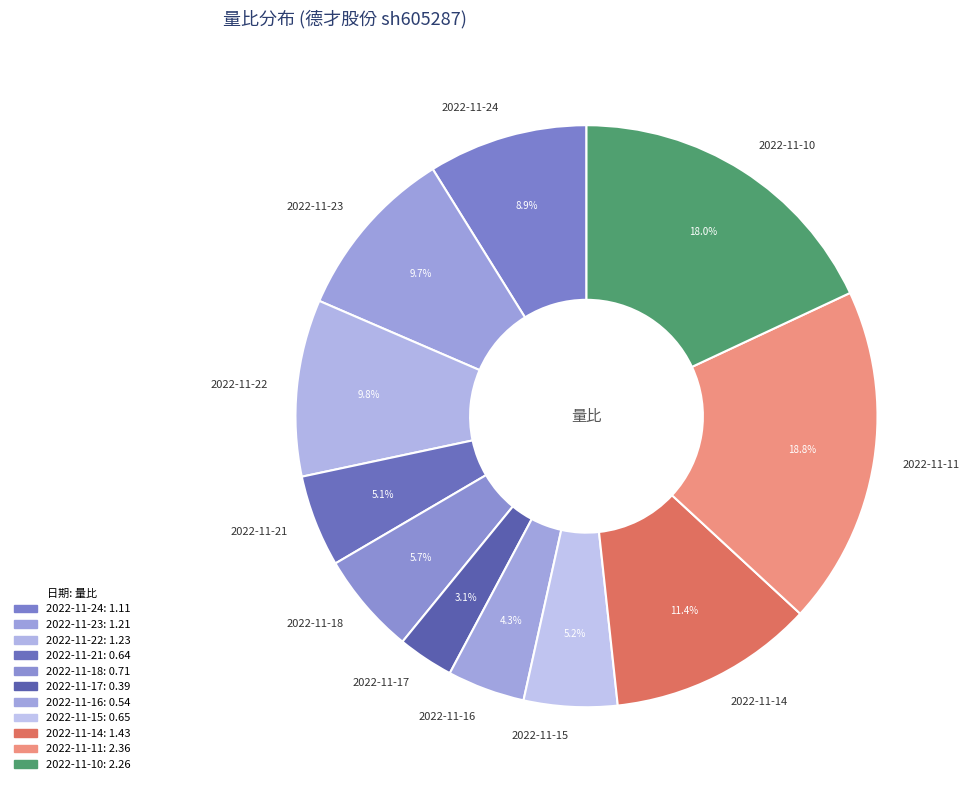

What is the largest slice in the pie chart?

2022-11-11